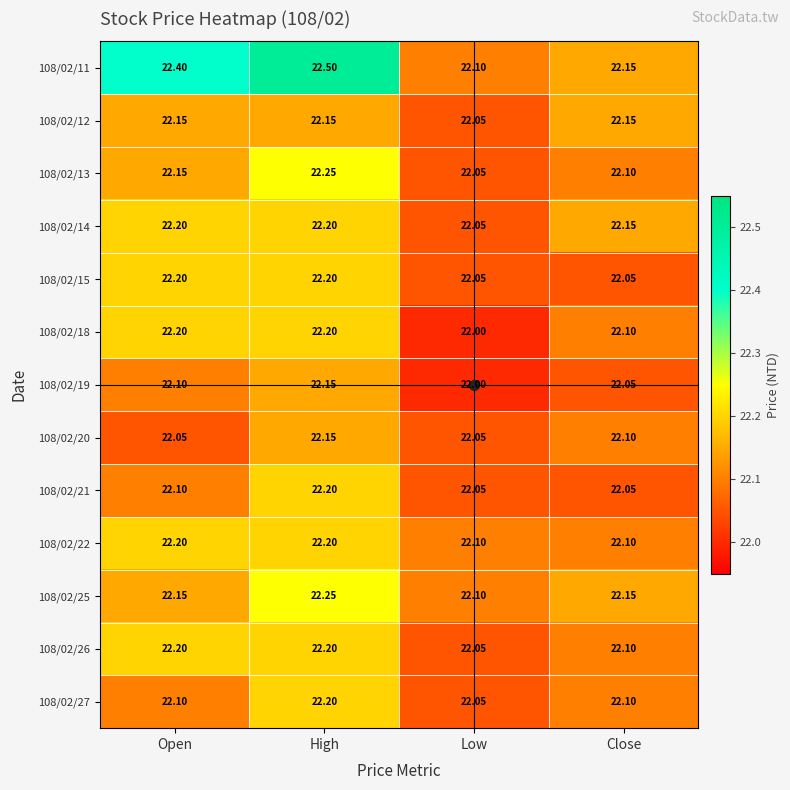

Is the value of 108/02/11 at Open greater than the value of 108/02/15 at Low?

Yes